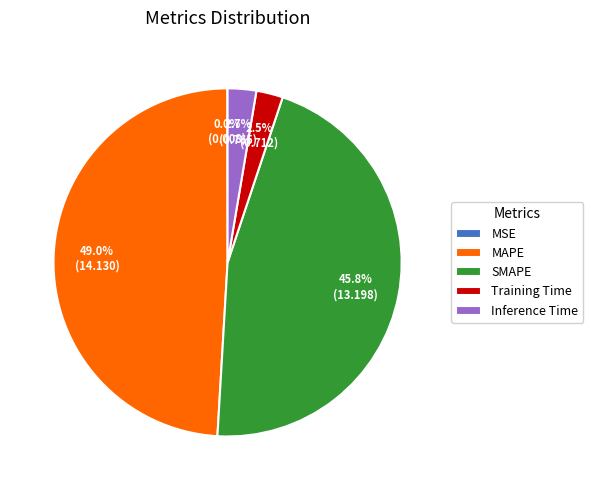

How much of the chart is everything except Training Time?

97.5%